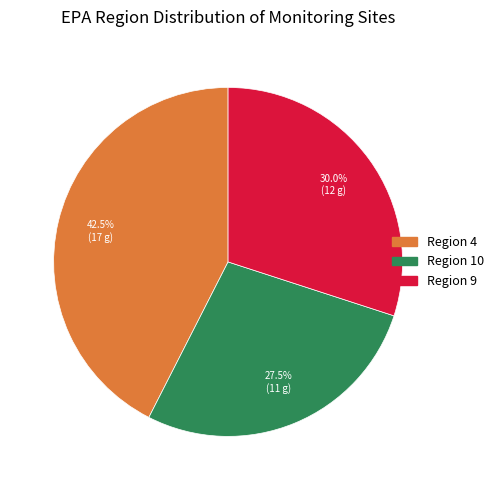

Is there any slice that represents more than half of the pie?

No